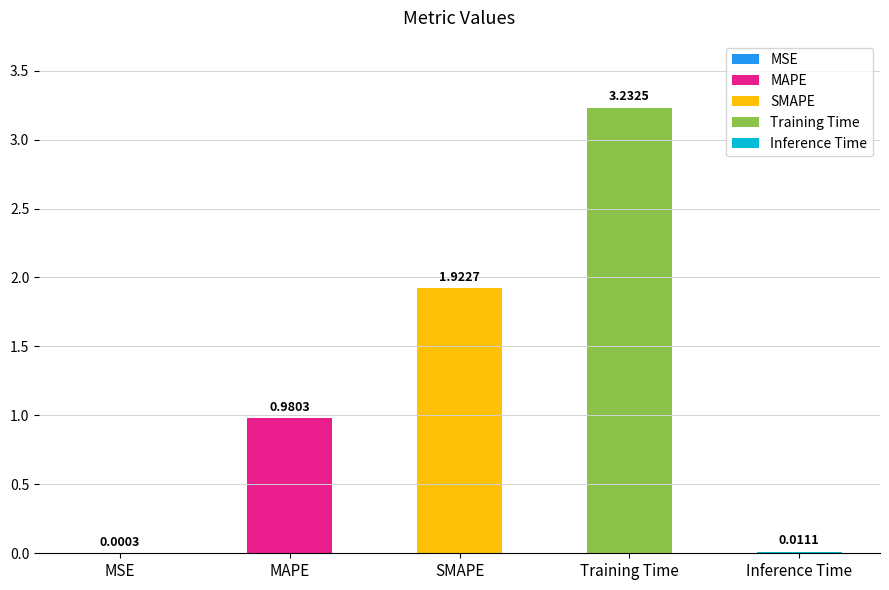

At which label is the value closest to 1?

MAPE